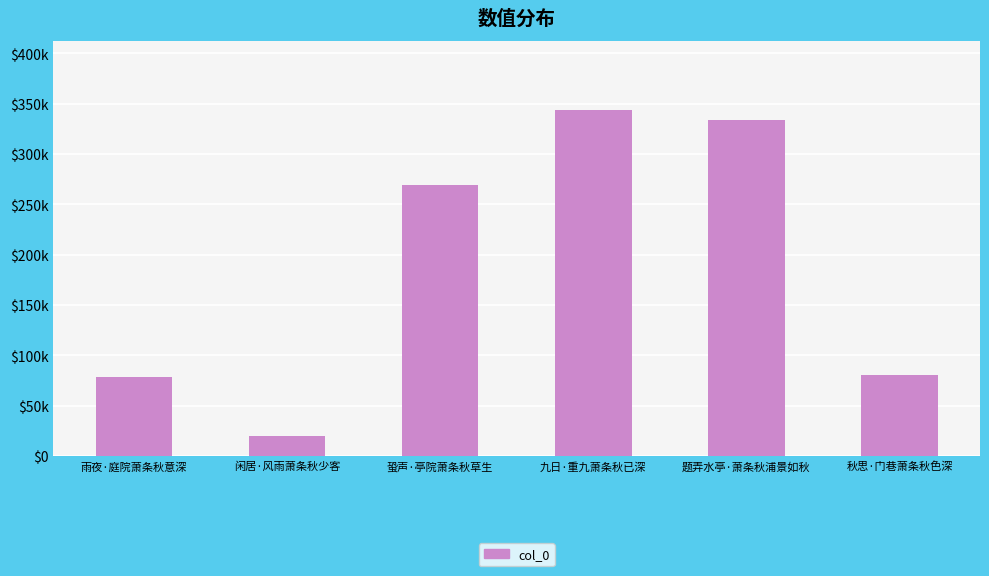

The chart shows a value of 184772 at 九日·重九萧条秋已深. True or false?

False